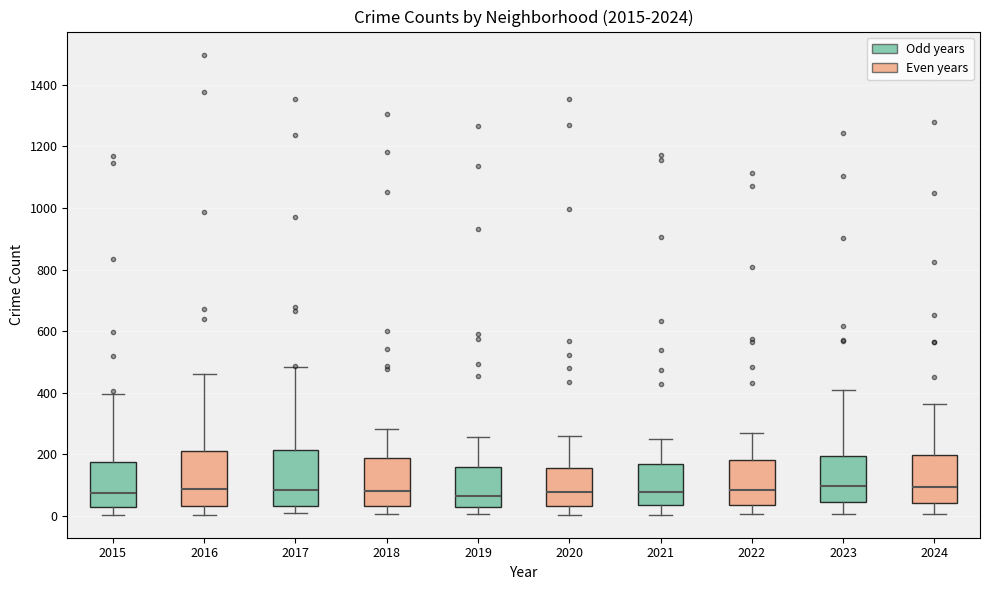

Where does the upper whisker of the box at x = 2018 end on the y-axis? The values are not printed on the chart, so give them approximately, as read against the axis.

280